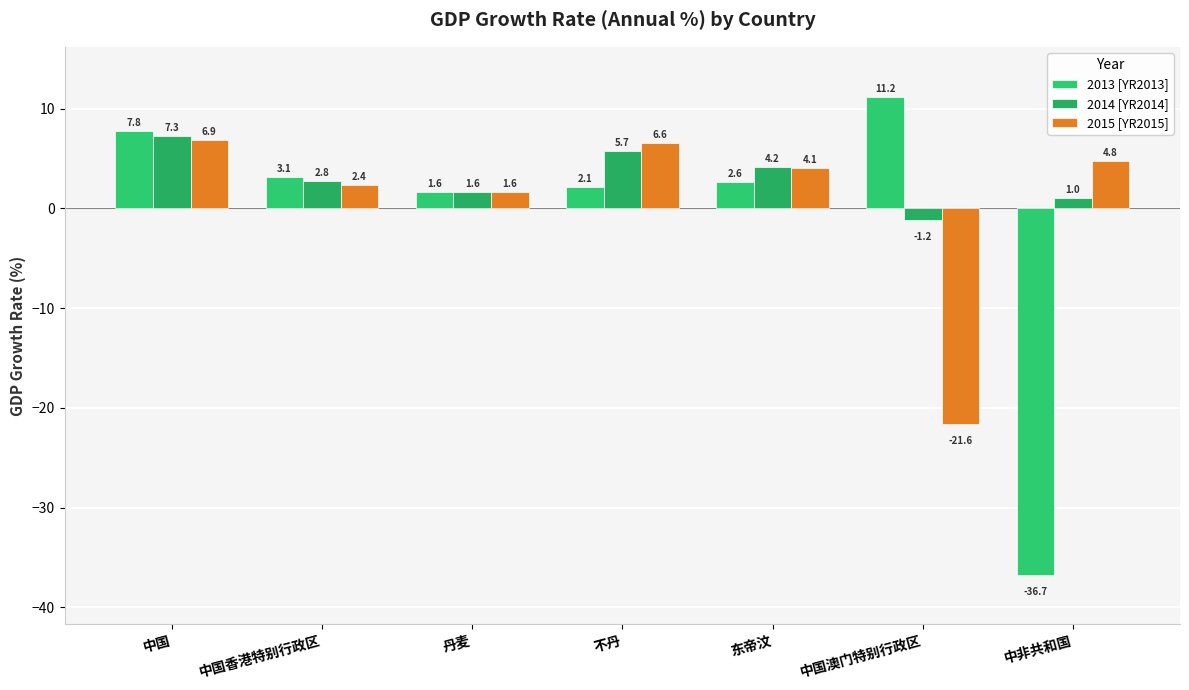

Is the value of 2015 [YR2015] at 中非共和国 greater than the value of 2014 [YR2014] at 中国?

No